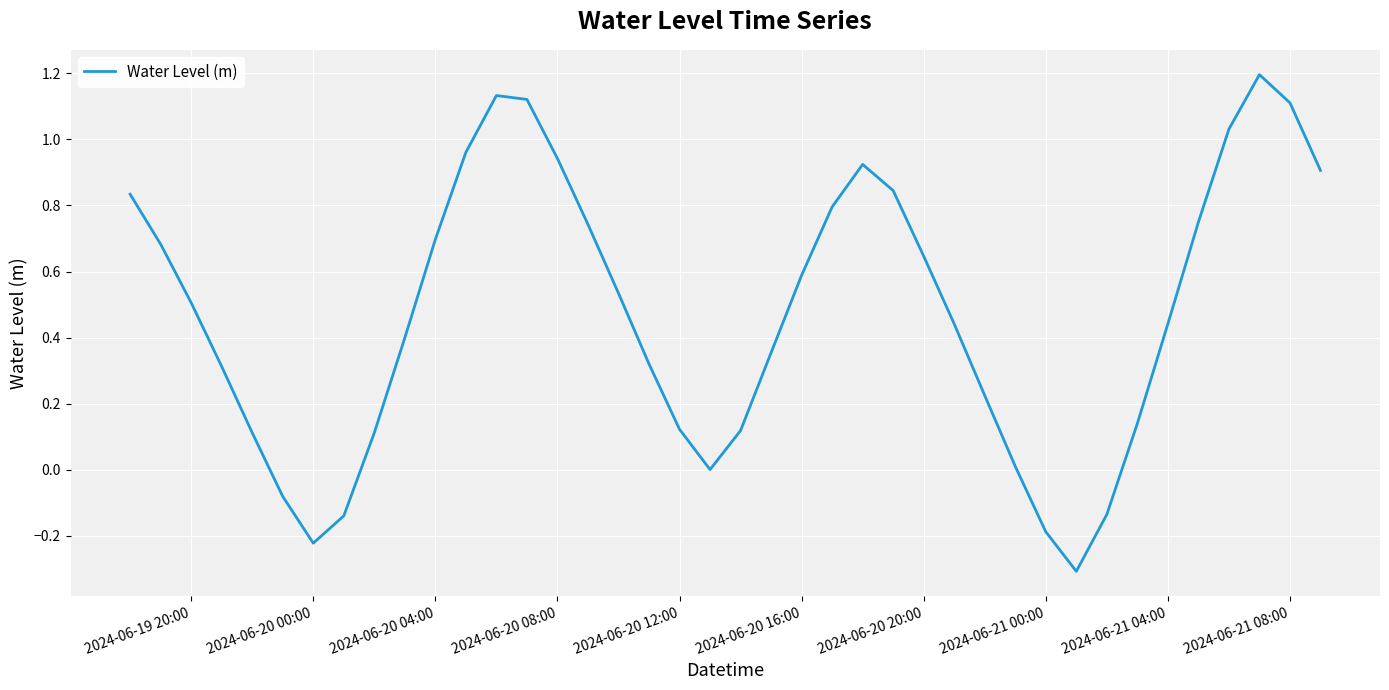

What is the difference between the maximum and minimum values?

1.5